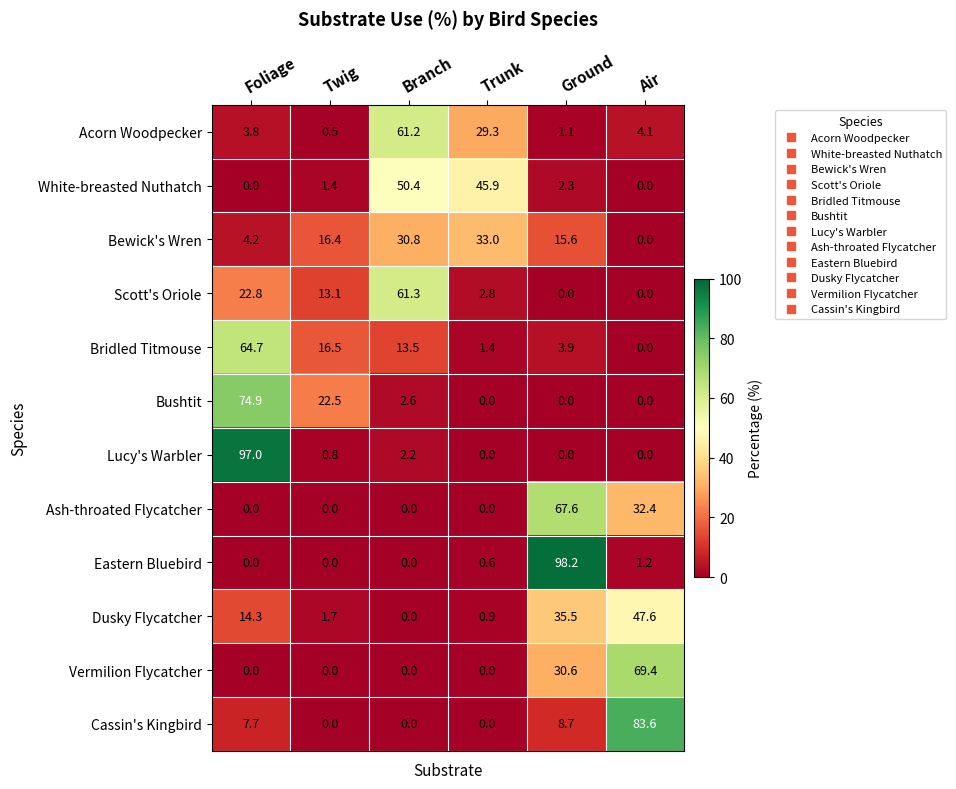

What is the greatest value displayed?

98.2